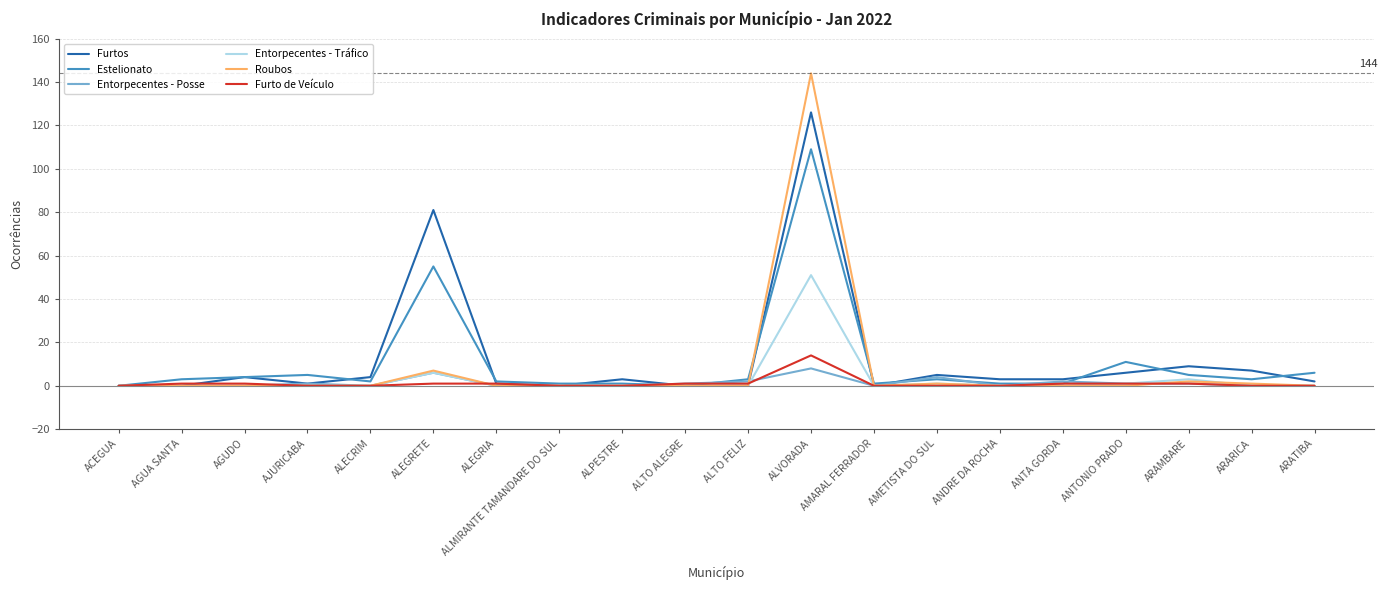

Which series has the largest range (max minus min)?

Roubos